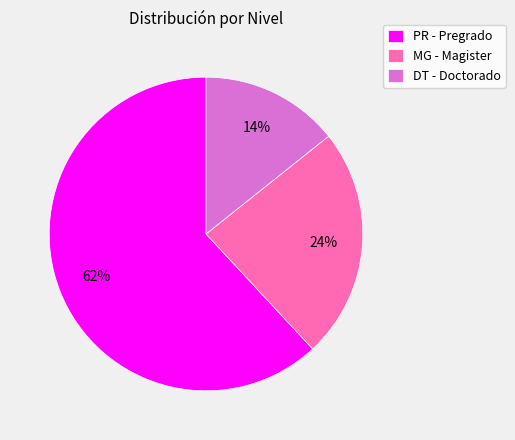

Rank the categories by value from lowest to highest.

DT - Doctorado, MG - Magister, PR - Pregrado